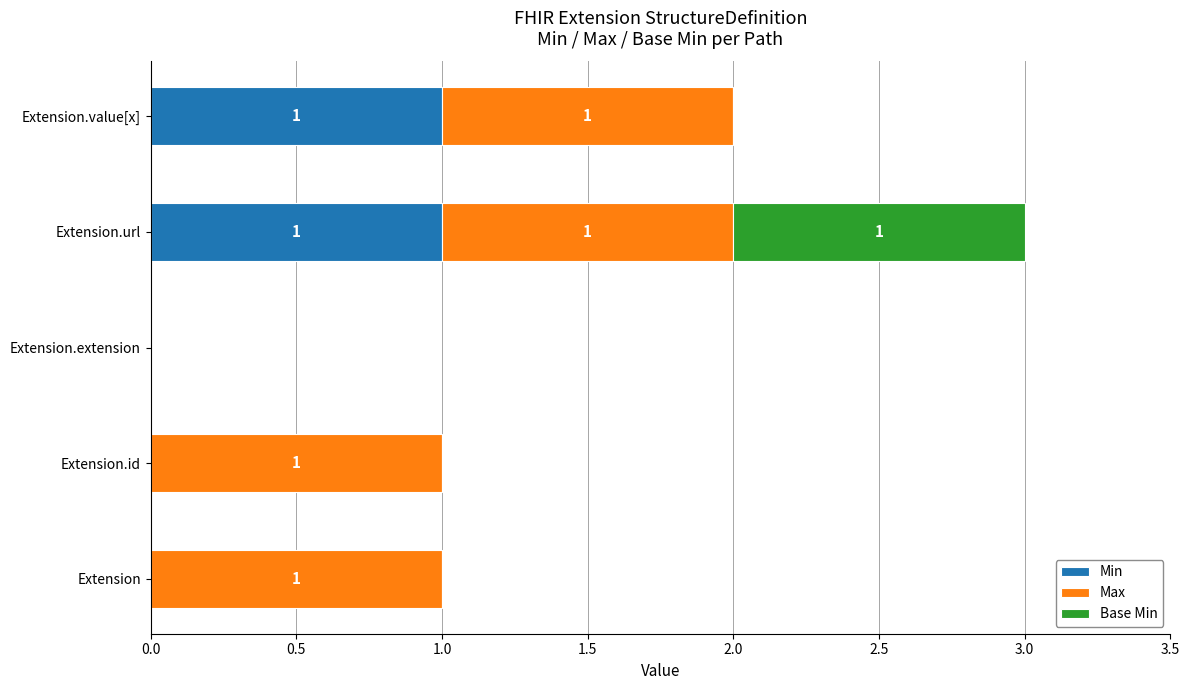

What is the total value across all series at Extension.url?

3